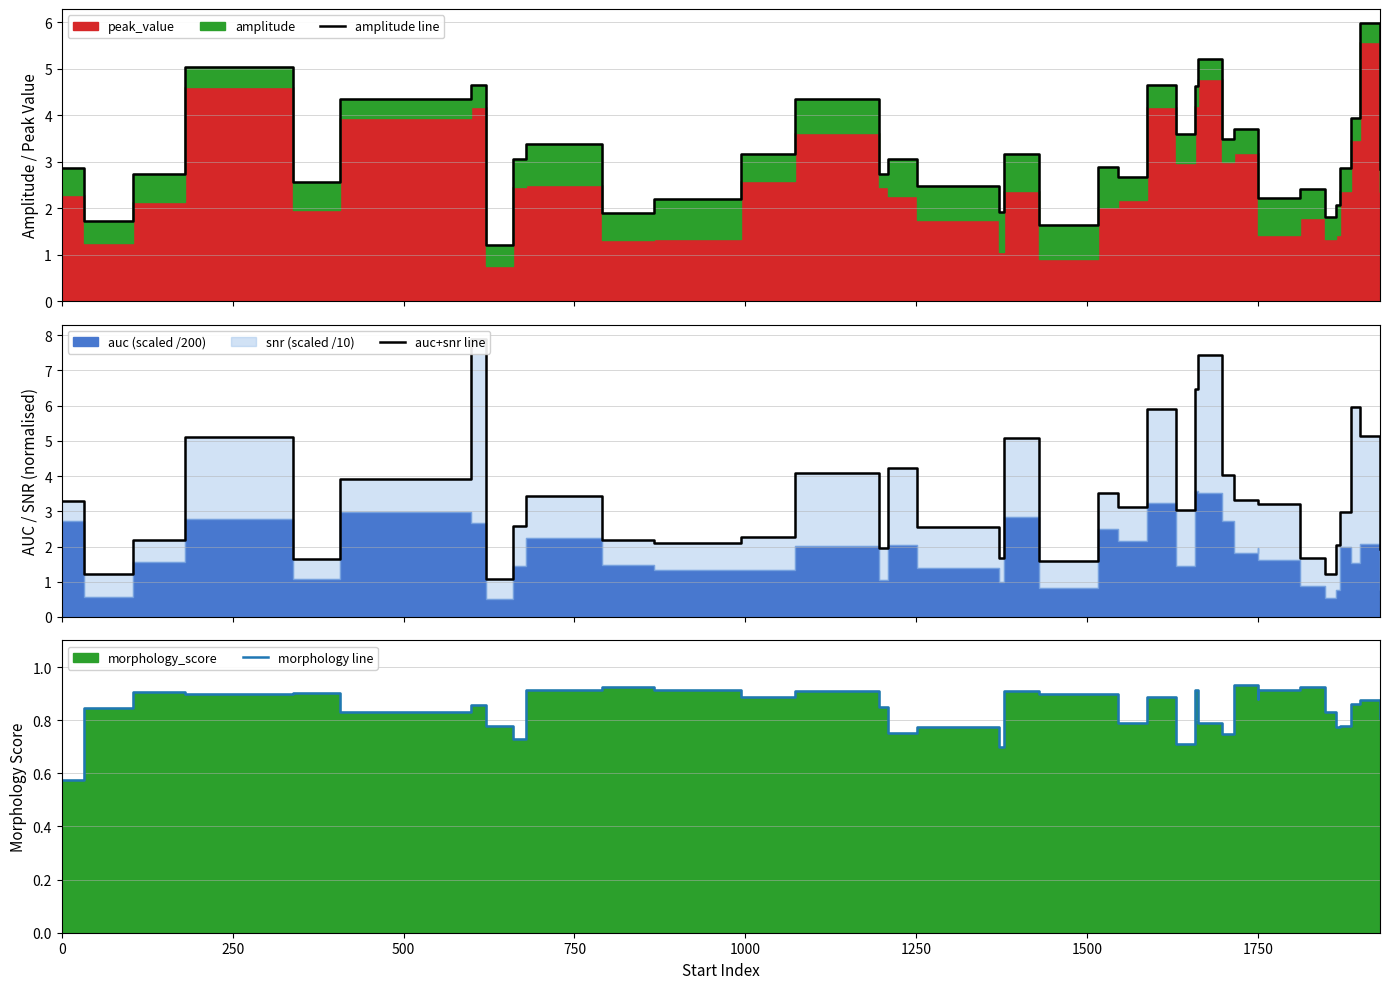

What is the value of the auc+snr line point at the 36th from the left?

5.1